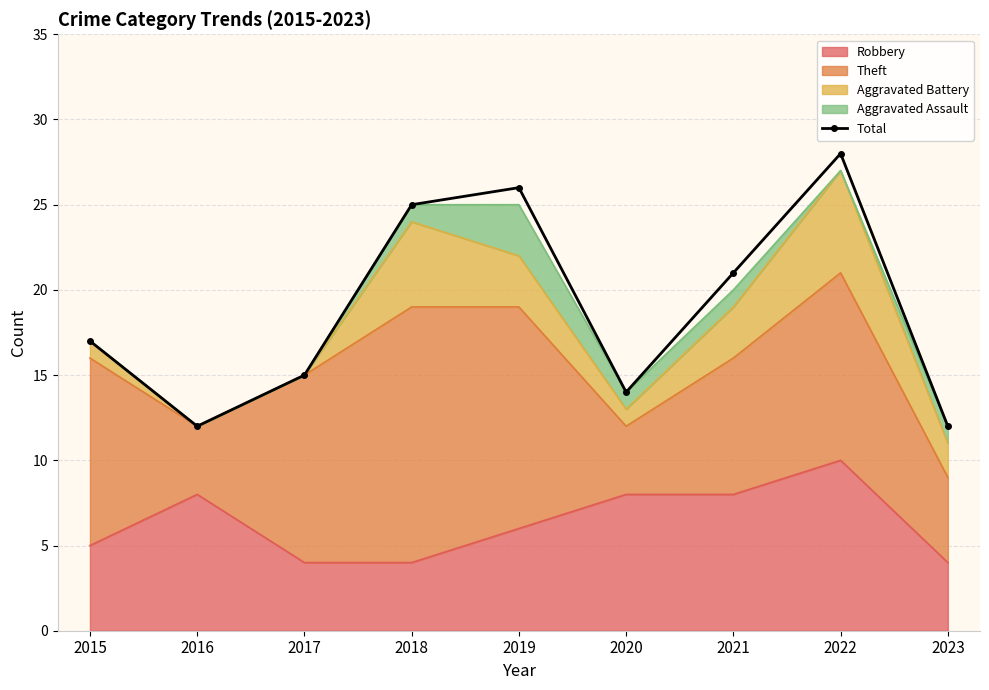

What is the sum of the values at 2023 and 2018?

37